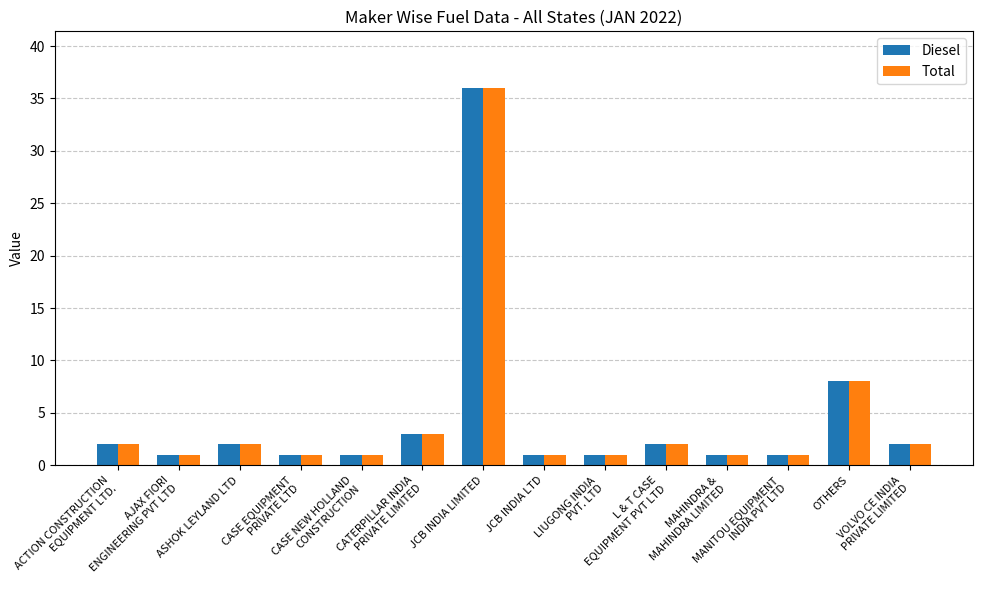

How many categories are shown in the chart?

14